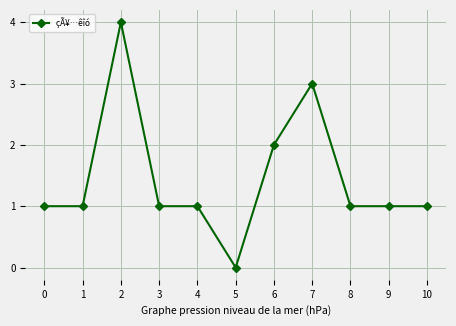

Where is the first local maximum?

2